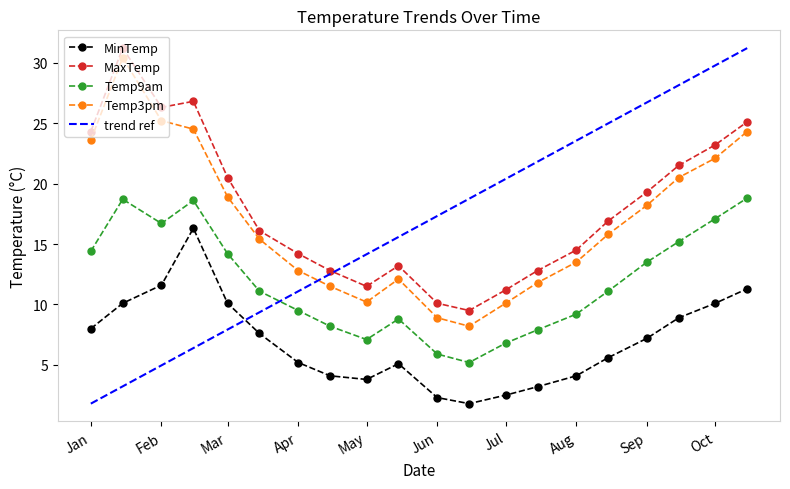

What is the minimum value for Temp9am?

5.2